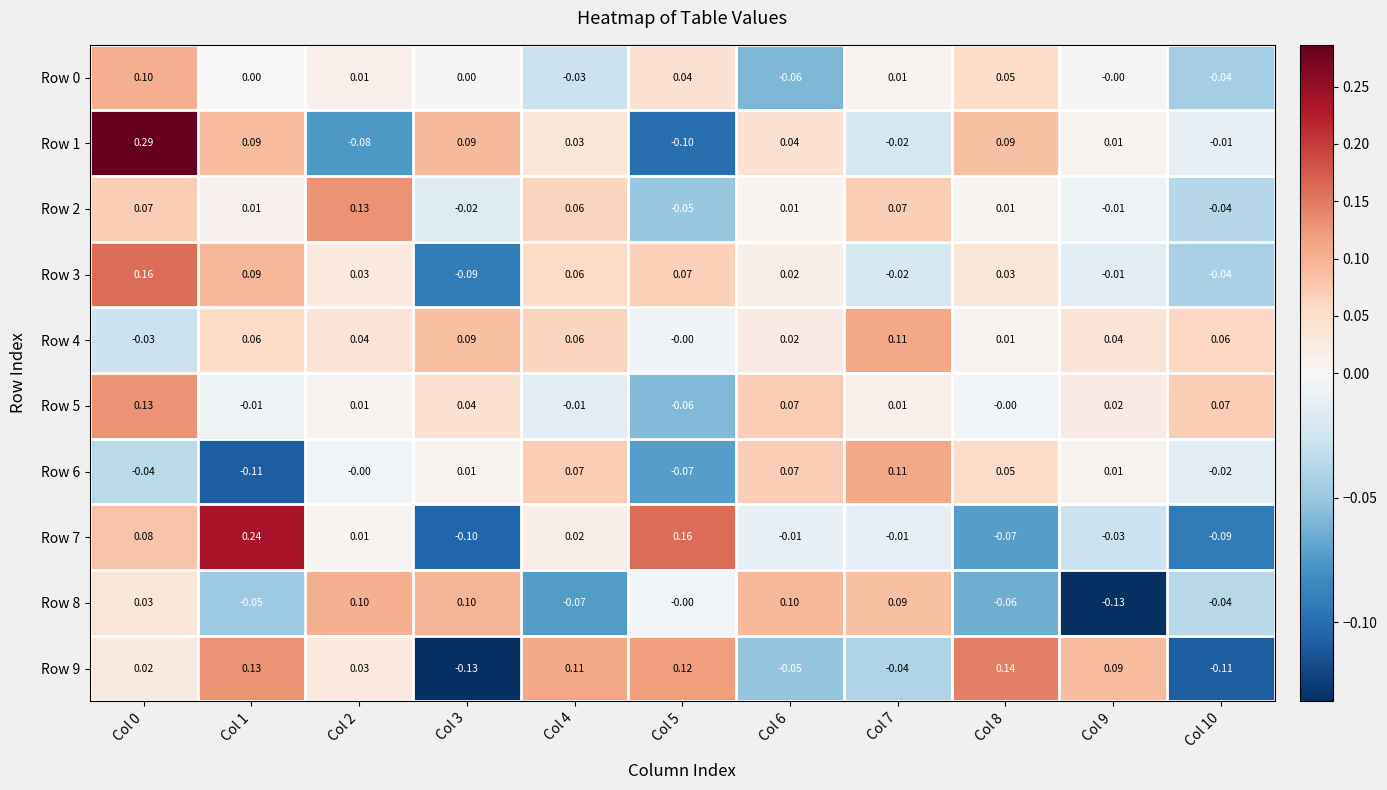

Is the value of Row 0 at Col 7 greater than the value of Row 4 at Col 10?

No